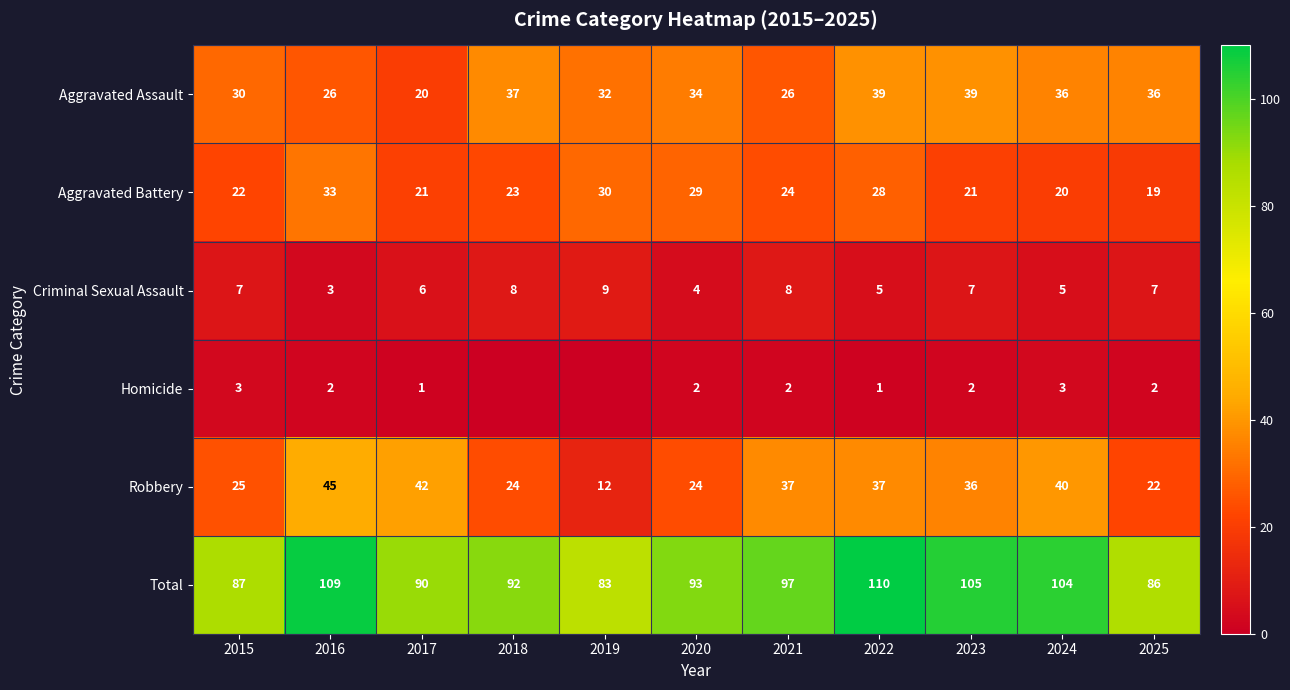

The value of Homicide at 2015 is 3. True or false?

True